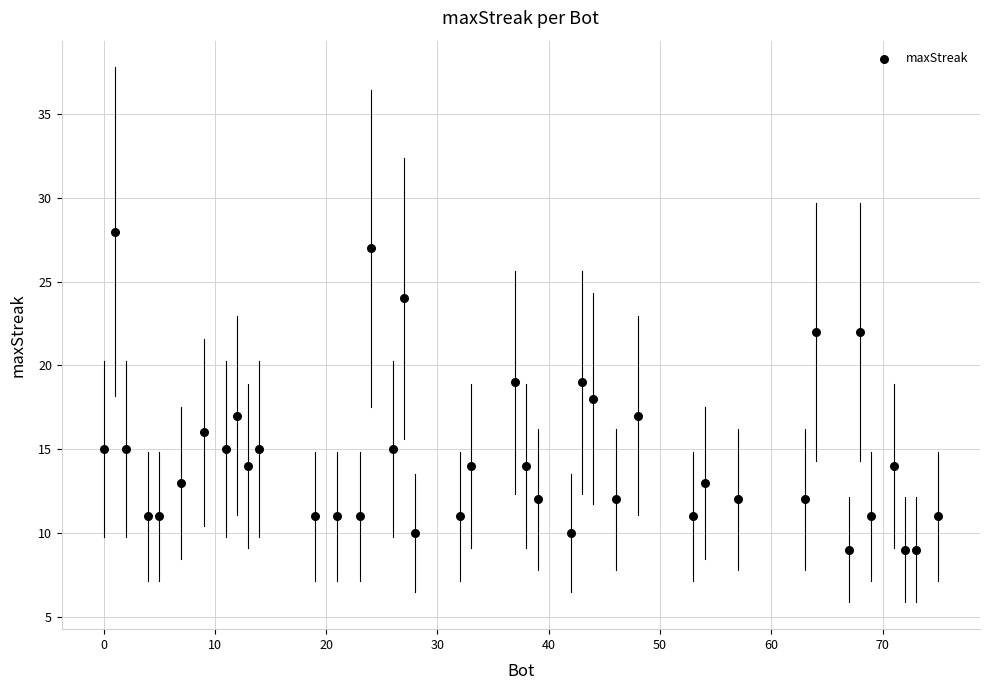

What is the range of X values (max minus min)?

75